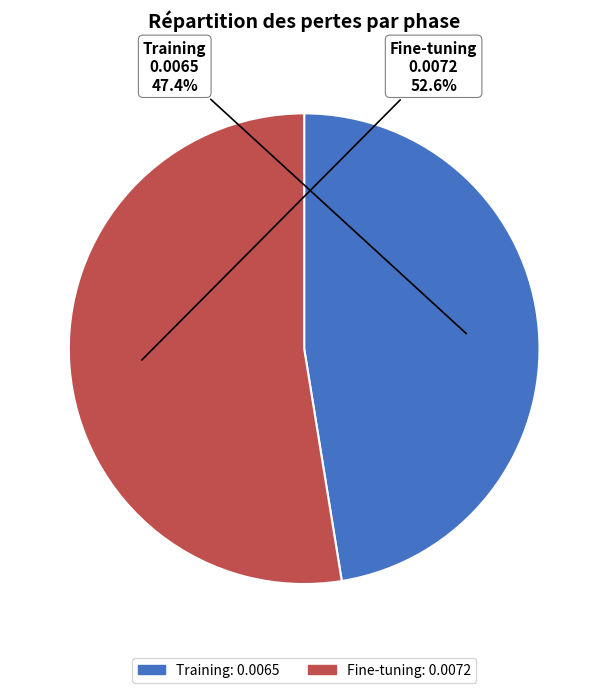

Rank the categories by value from lowest to highest.

Training, Fine-tuning